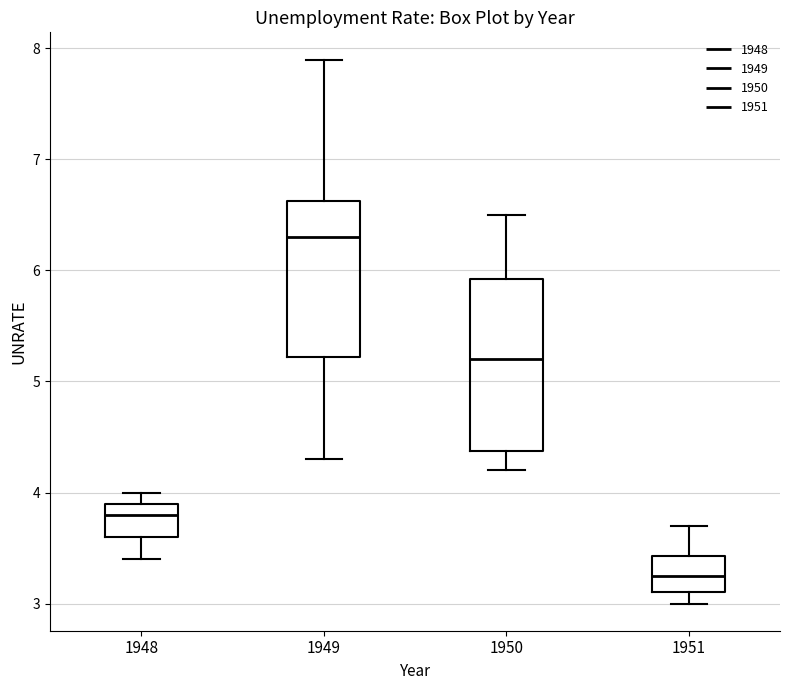

Reading left to right, transcribe this box plot: for each box, give where its median line is, the range the box spans, and where its two whiskers end, as read against the y-axis. The values are not printed on the chart, so give them approximately, as read against the axis.

1948: median 3.8, box 3.6 to 3.9, whiskers 3.4 to 4.0
1949: median 6.3, box 5.2 to 6.6, whiskers 4.3 to 7.9
1950: median 5.2, box 4.4 to 5.9, whiskers 4.2 to 6.5
1951: median 3.3, box 3.1 to 3.4, whiskers 3.0 to 3.7